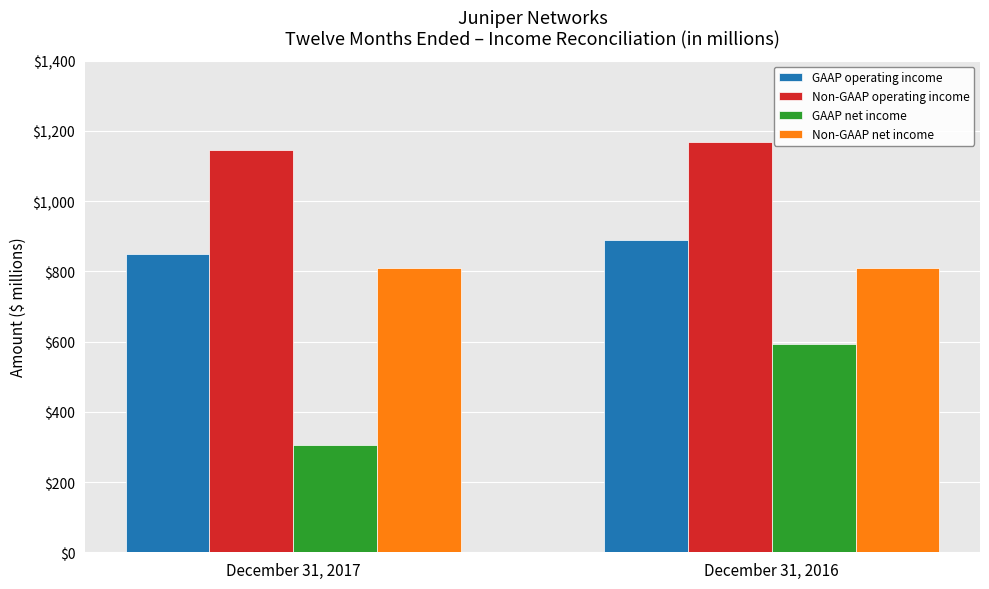

How many values in the GAAP net income series are below 592?

1